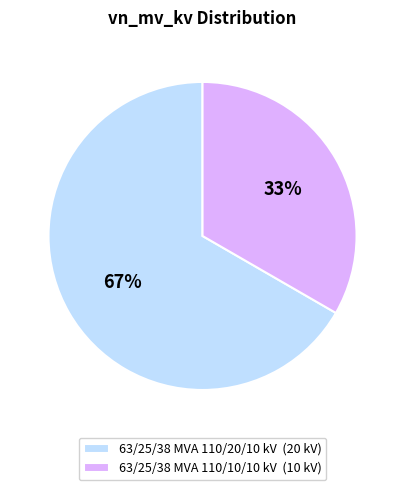

To the nearest percent, what is the combined percentage of 63/25/38 MVA 110/10/10 kV and 63/25/38 MVA 110/20/10 kV?

100%